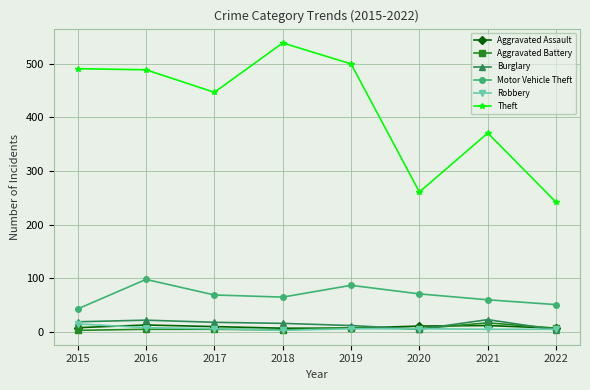

Does the chart display data point markers on the line(s)?

Yes